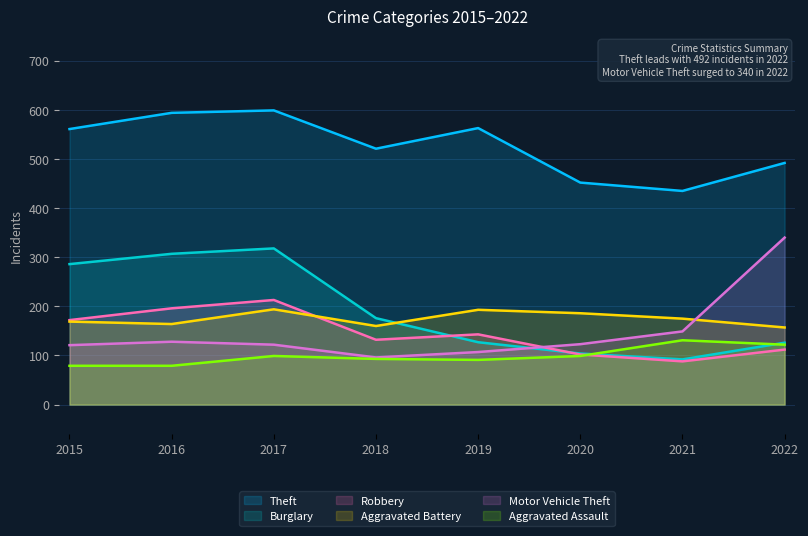

The value of Burglary at 2021 is 56. True or false?

False